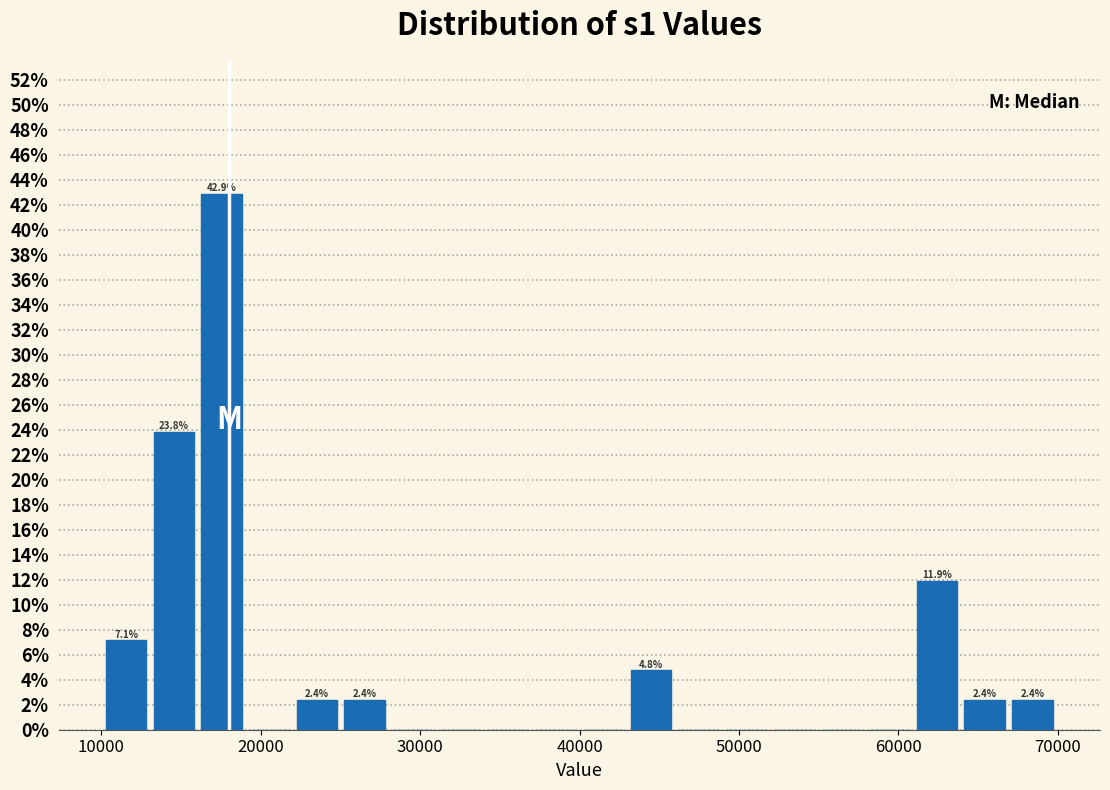

Read against the x-axis, roughly where is the centre of the tallest bar?

18000